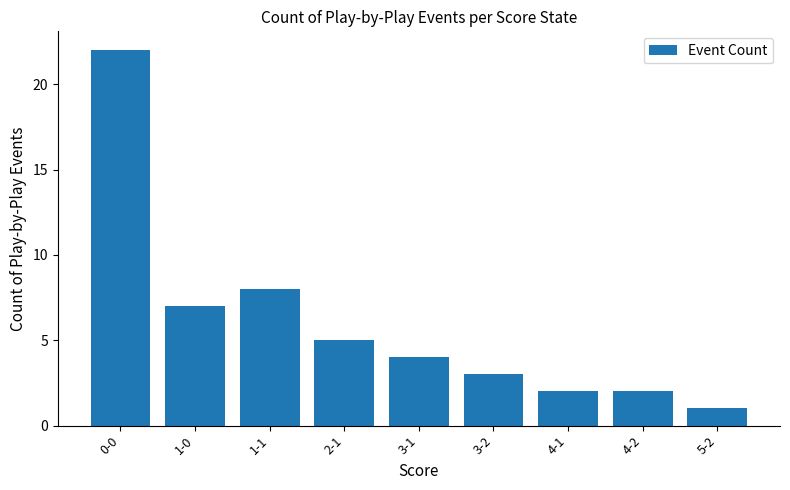

At which label is the value closest to 11?

1-1